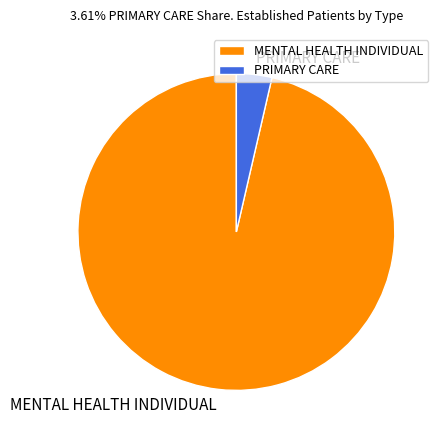

Which category accounts for the majority?

MENTAL HEALTH INDIVIDUAL